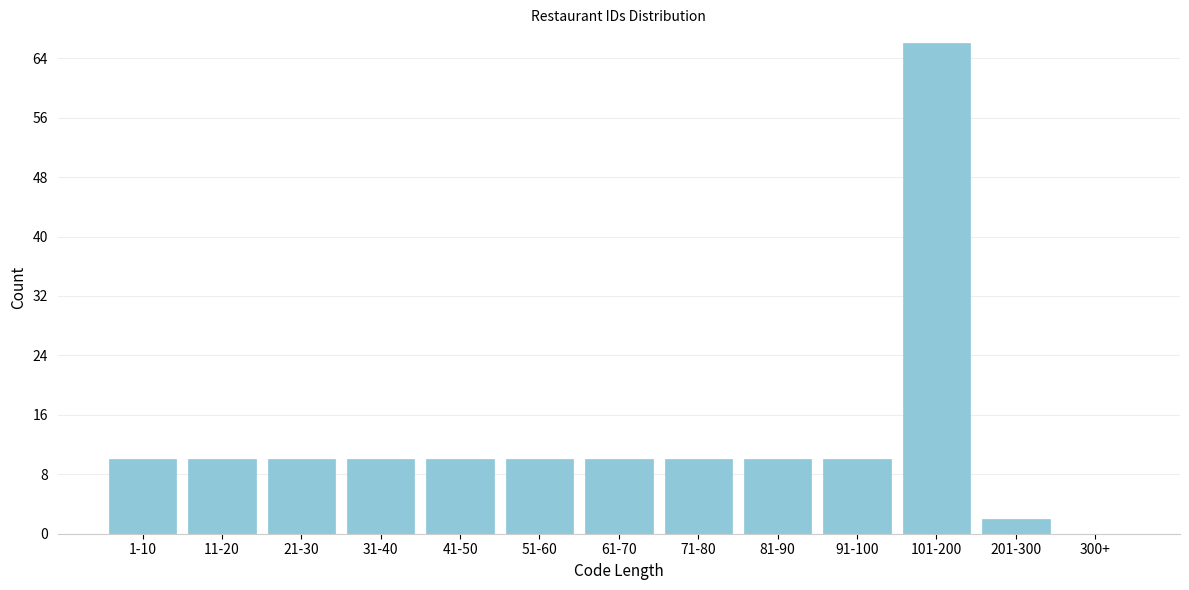

Reading left to right, transcribe all the data shown in this chart.

1-10=10	11-20=10	21-30=10	31-40=10	41-50=10	51-60=10	61-70=10	71-80=10	81-90=10	91-100=10	101-200=66	201-300=2	300+=0